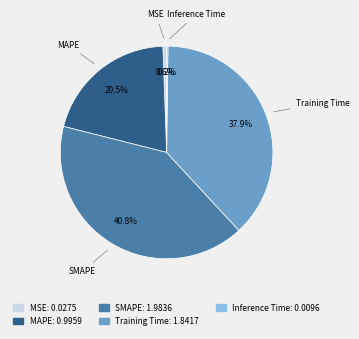

What is the largest slice in the pie chart?

SMAPE